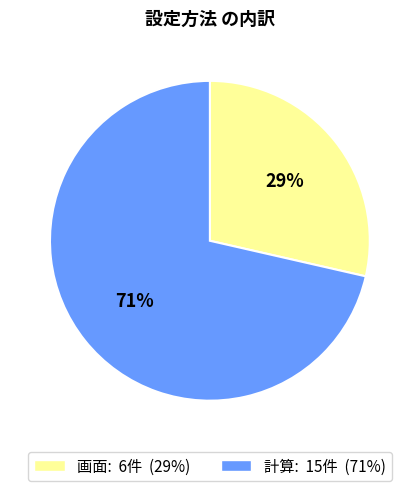

How many segments does this pie chart have?

2